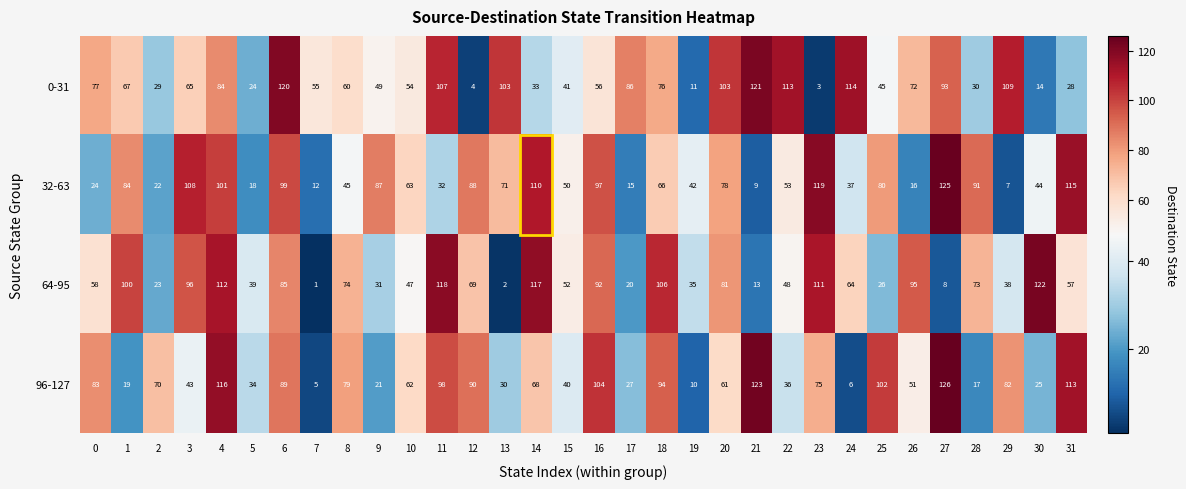

Where is 32-63 nearest to the value 66?

18